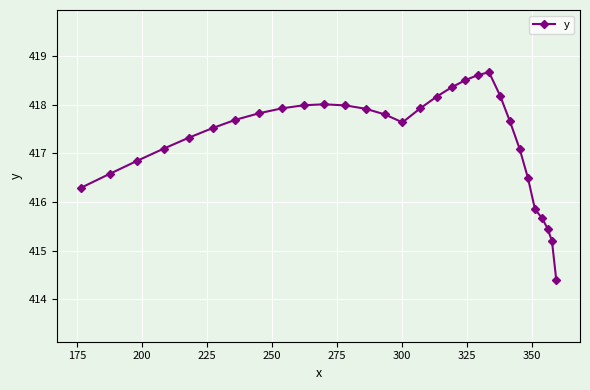

What is the difference between the maximum and second lowest values?

3.5